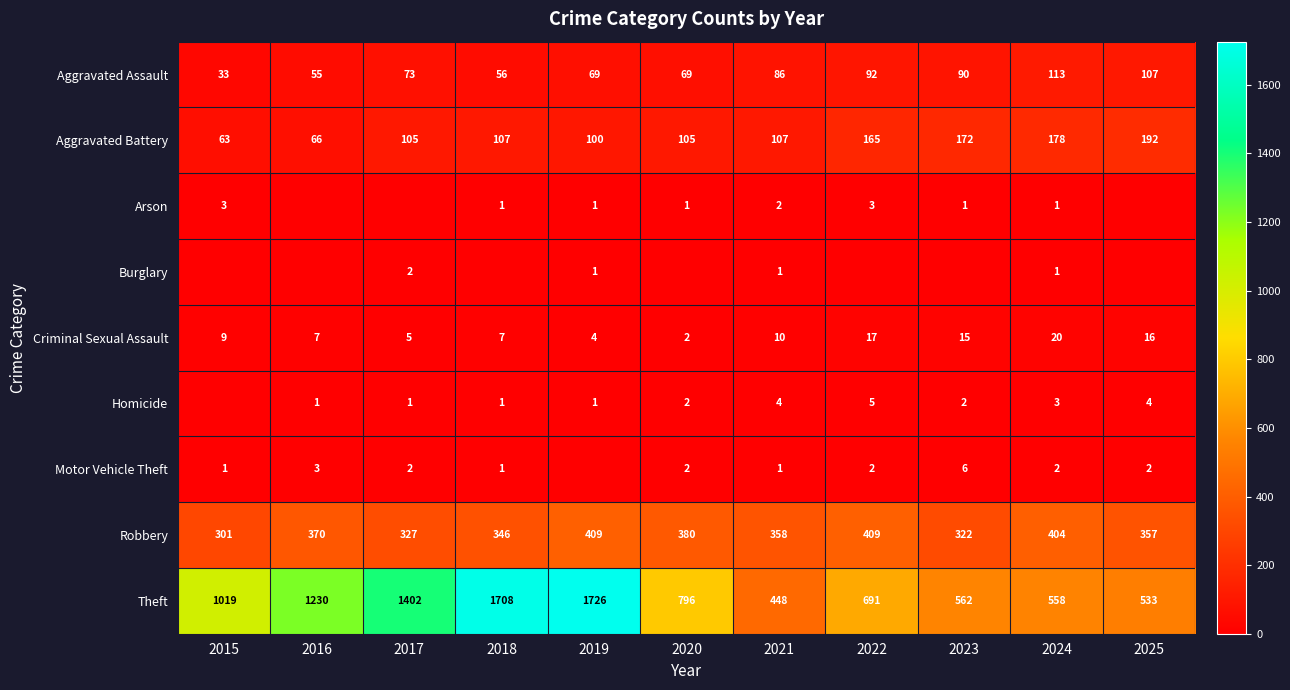

Between 2019 and 2022, which series saw the biggest shift?

Theft